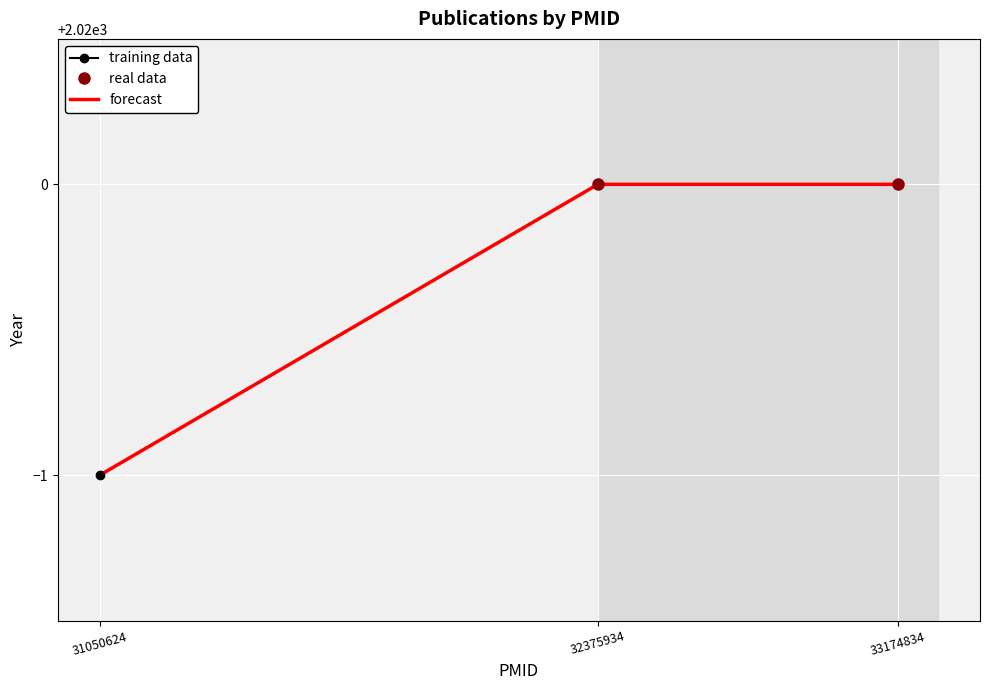

What value does the data have at 33174834?

2020